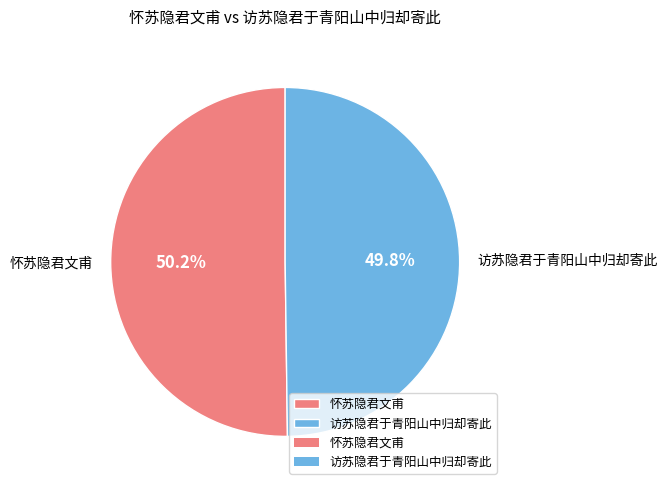

Is there any slice that represents more than half of the pie?

Yes